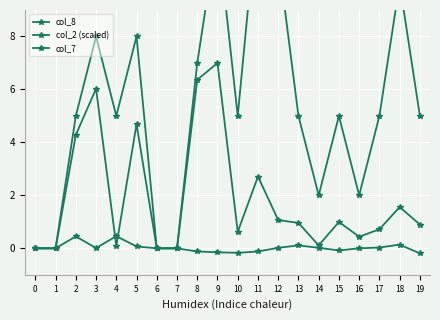

What is the maximum value shown in the chart?

13.0